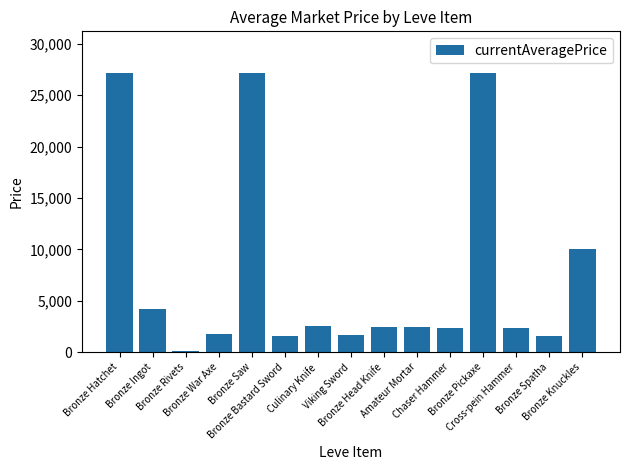

What is the greatest value displayed?

27128.0